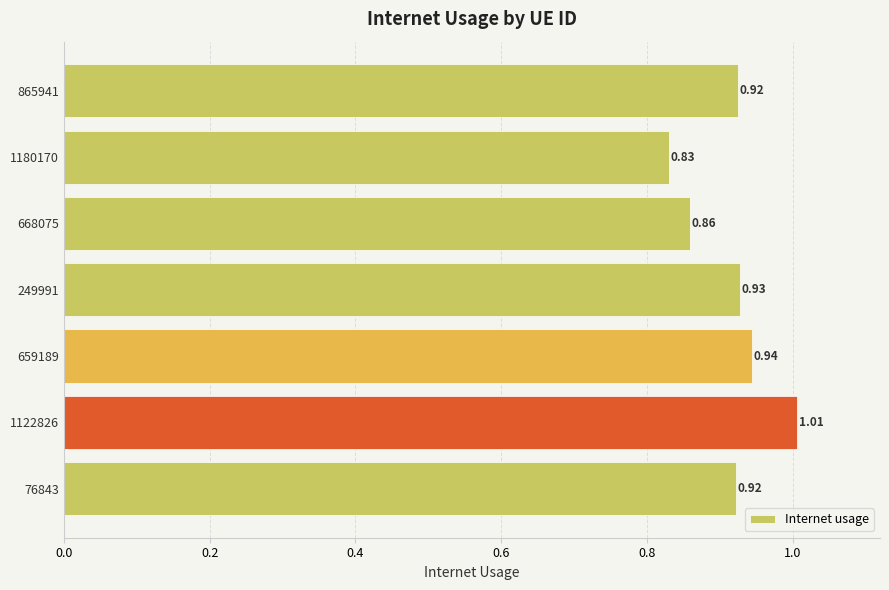

What is the sum of all values?

6.4